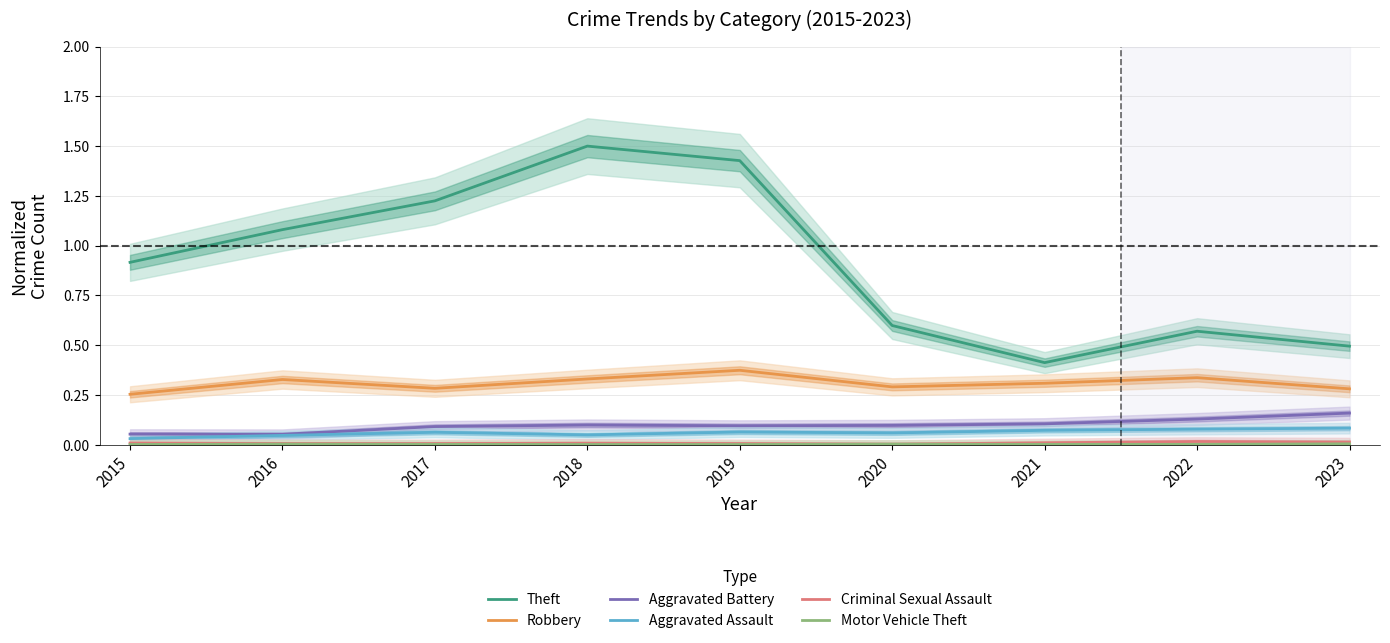

Reading right to left, transcribe all the data shown in this chart.

Theft: 2023=0.5	2022=0.6	2021=0.4	2020=0.6	2019=1.4	2018=1.5	2017=1.2	2016=1.1	2015=0.9
Robbery: 2023=0.3	2022=0.3	2021=0.3	2020=0.3	2019=0.4	2018=0.3	2017=0.3	2016=0.3	2015=0.3
Aggravated Battery: 2023=0.2	2022=0.1	2021=0.1	2020=0.1	2019=0.1	2018=0.1	2017=0.1	2016=0.1	2015=0.1
Aggravated Assault: 2023=0.1	2022=0.1	2021=0.1	2020=0.1	2019=0.1	2018=0.0	2017=0.1	2016=0.0	2015=0.0
Criminal Sexual Assault: 2023=0.0	2022=0.0	2021=0.0	2020=0.0	2019=0.0	2018=0.0	2017=0.0	2016=0.0	2015=0.0
Motor Vehicle Theft: 2023=0.0	2022=0.0	2021=0.0	2020=0.0	2019=0.0	2018=0.0	2017=0.0	2016=0.0	2015=0.0